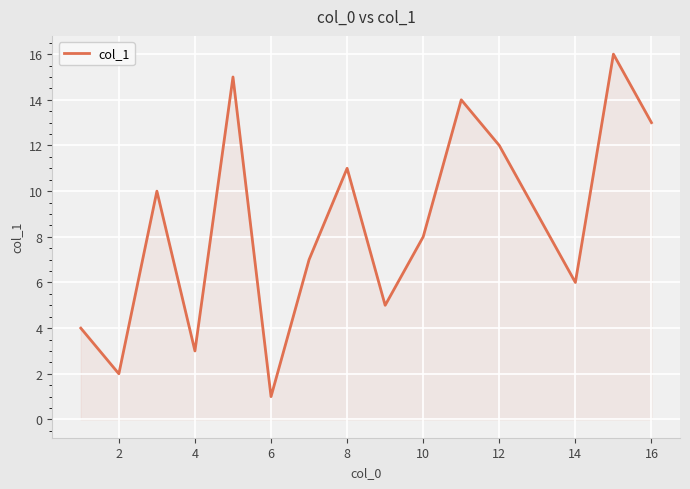

How many interior local peaks (higher than both neighbors) does the data have?

5